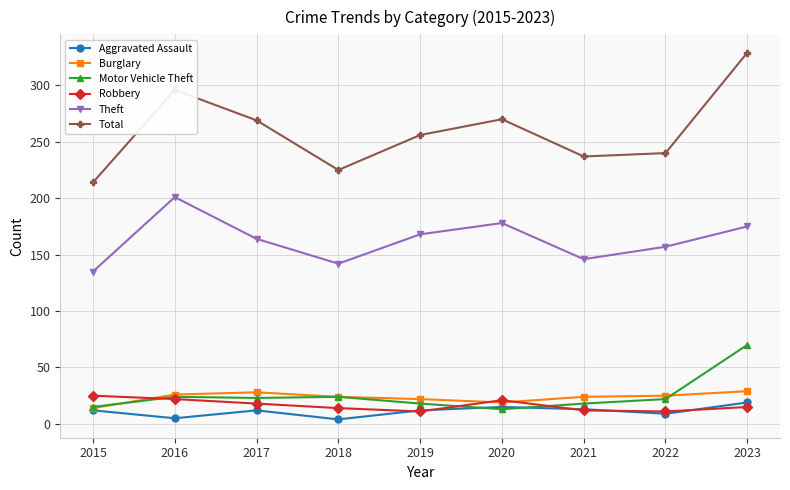

True or false: Aggravated Assault has a value of 13 at 2021.

True